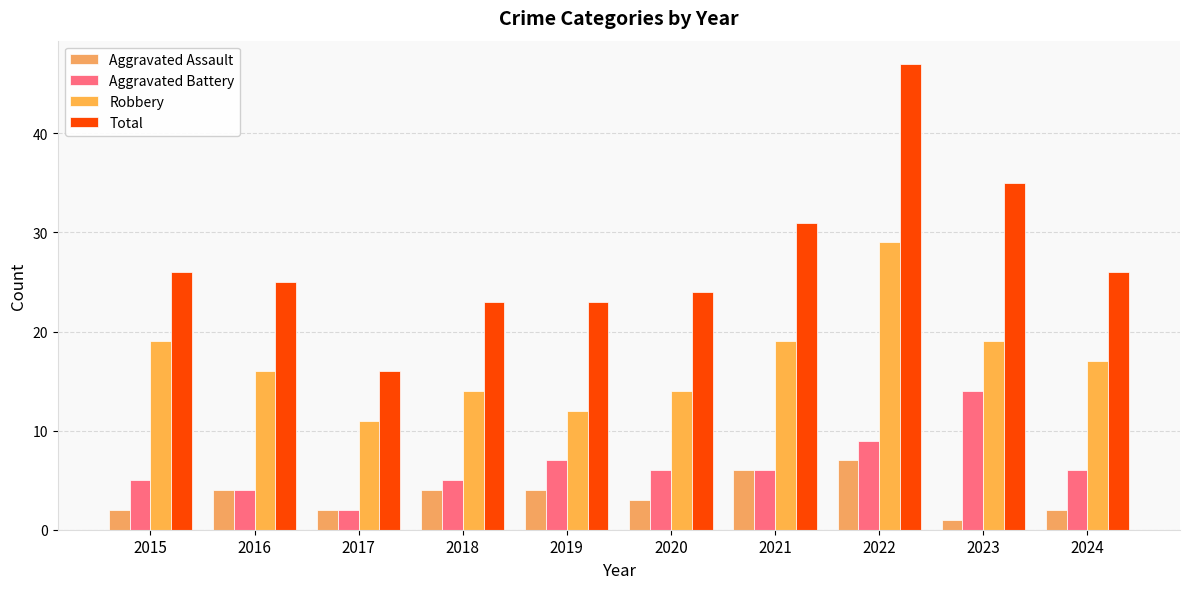

True or false: Aggravated Assault has a value of 0 at 2023.

False